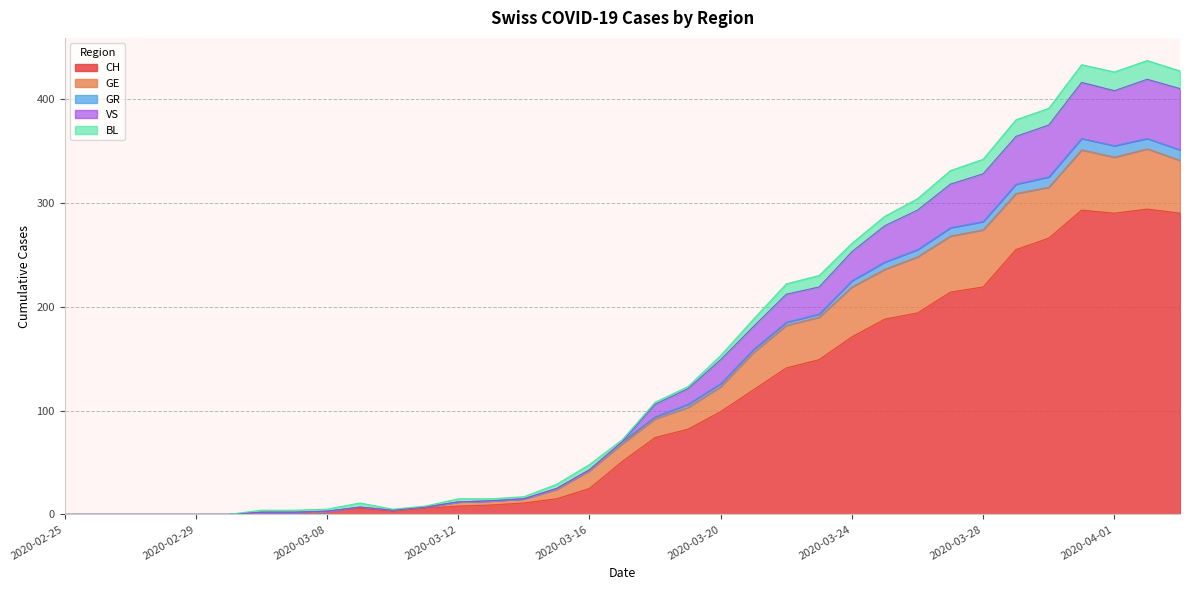

Where is the first local maximum for CH?

2020-03-09